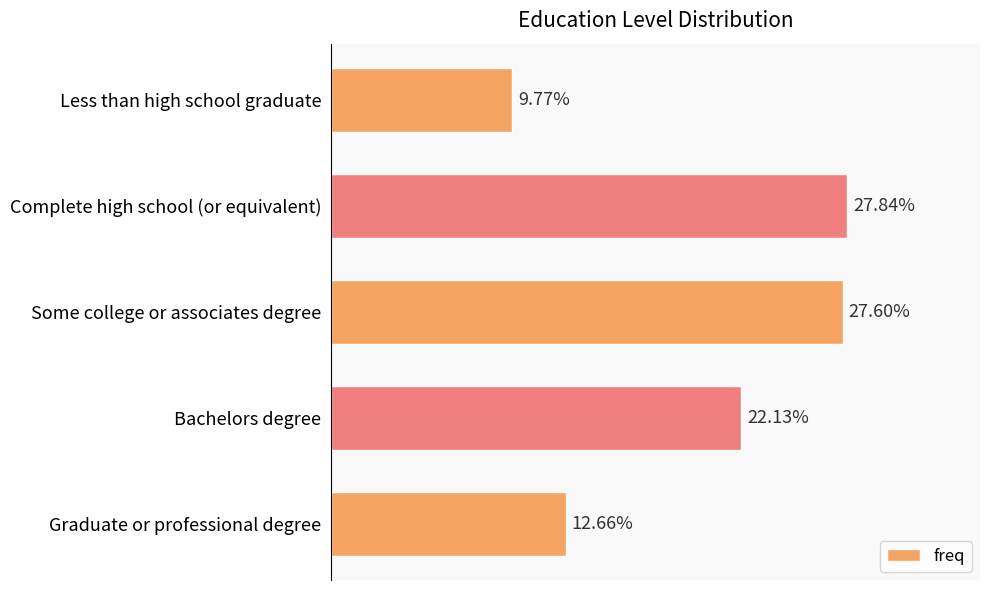

Where is the data nearest to the value 18?

Bachelors degree